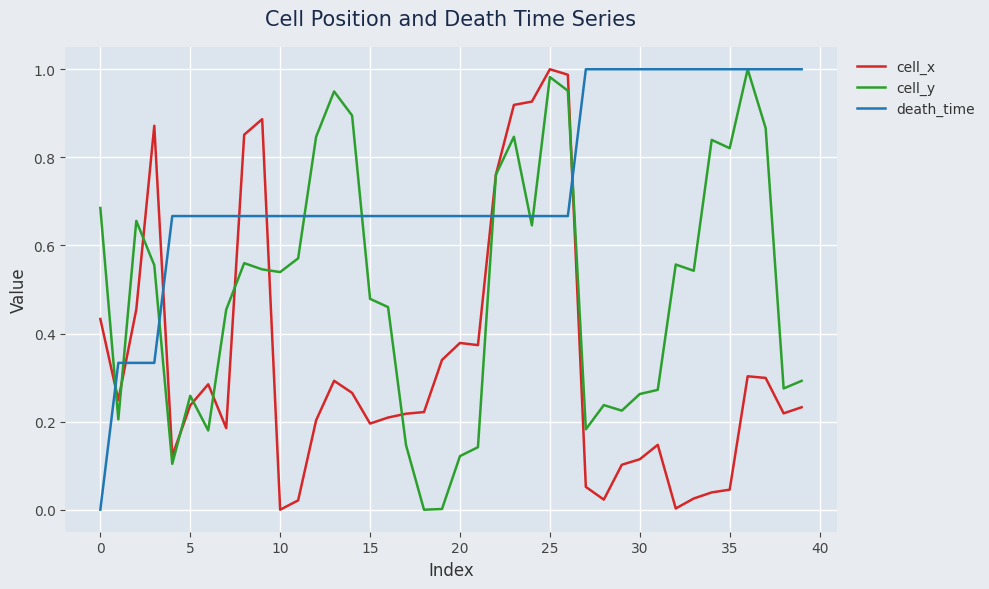

True or false: cell_x and death_time cross at least once.

True